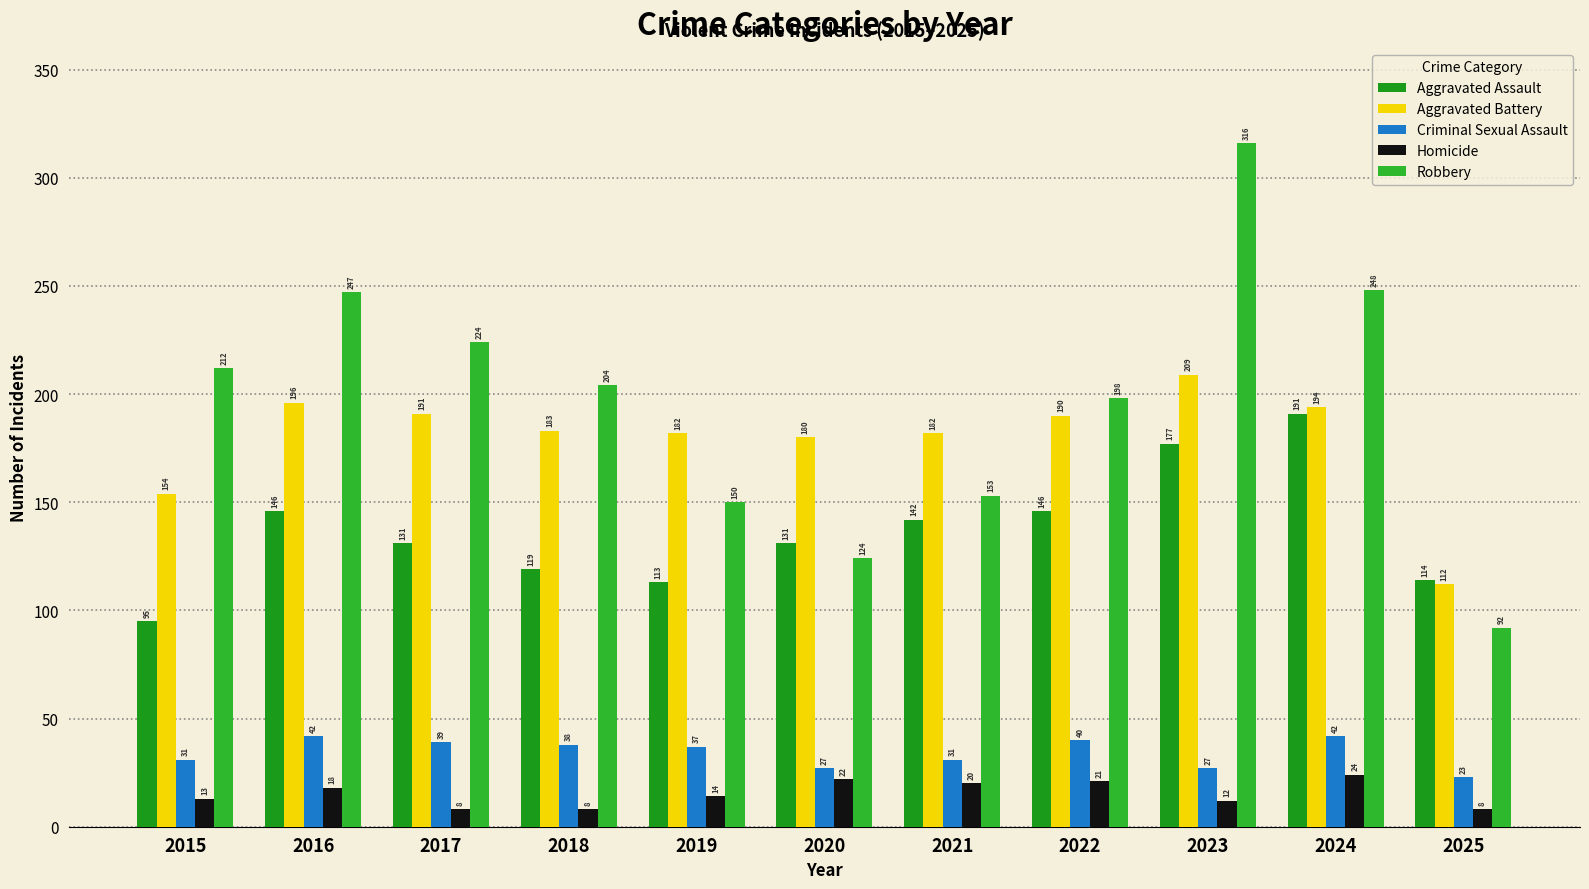

Reading right to left, extract all data points from this chart.

Aggravated Assault: 114	191	177	146	142	131	113	119	131	146	95
Aggravated Battery: 112	194	209	190	182	180	182	183	191	196	154
Criminal Sexual Assault: 23	42	27	40	31	27	37	38	39	42	31
Homicide: 8	24	12	21	20	22	14	8	8	18	13
Robbery: 92	248	316	198	153	124	150	204	224	247	212